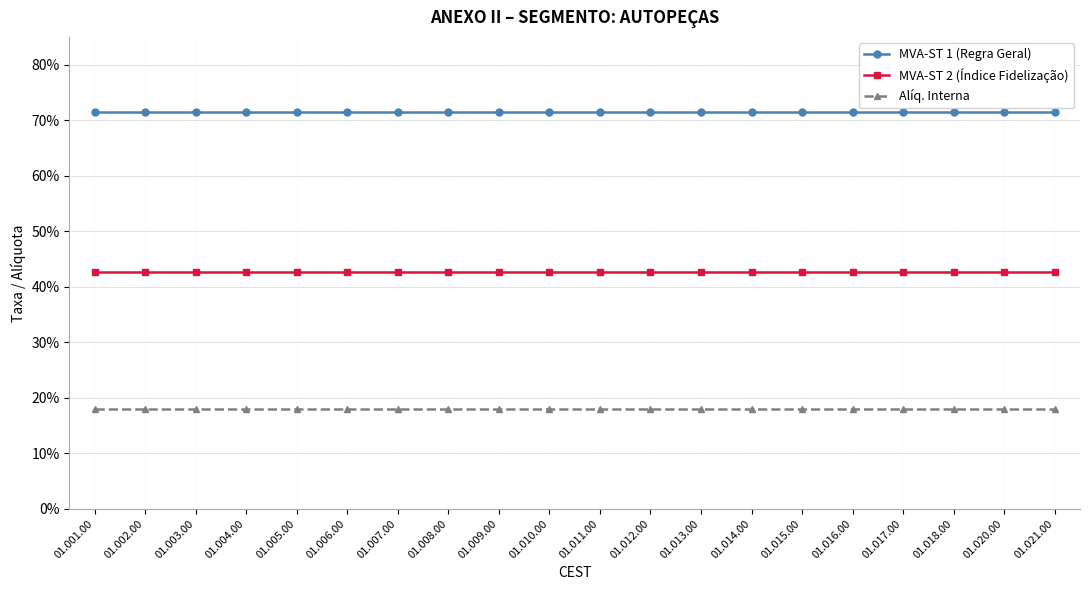

True or false: MVA-ST 1 (Regra Geral) and MVA-ST 2 (Índice Fidelização) cross at least once.

False